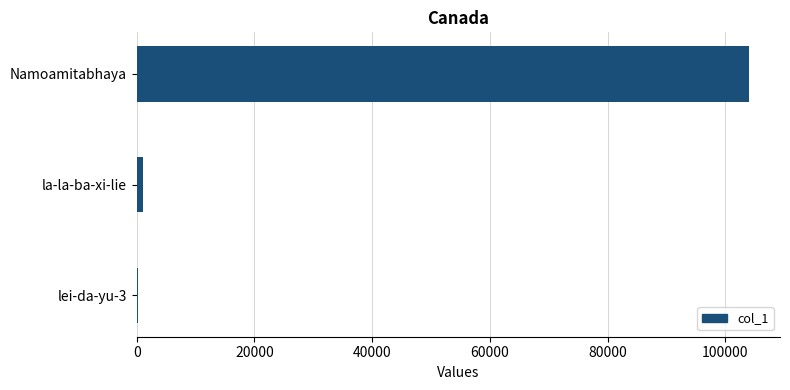

What is the greatest value displayed?

104074